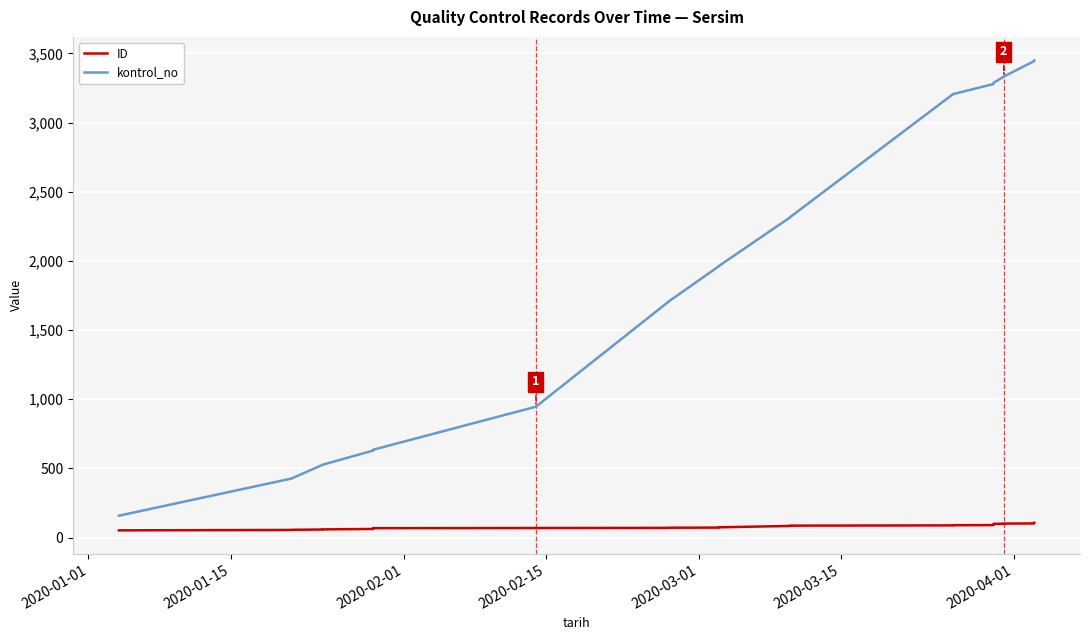

True or false: ID and kontrol_no intersect in this chart.

False